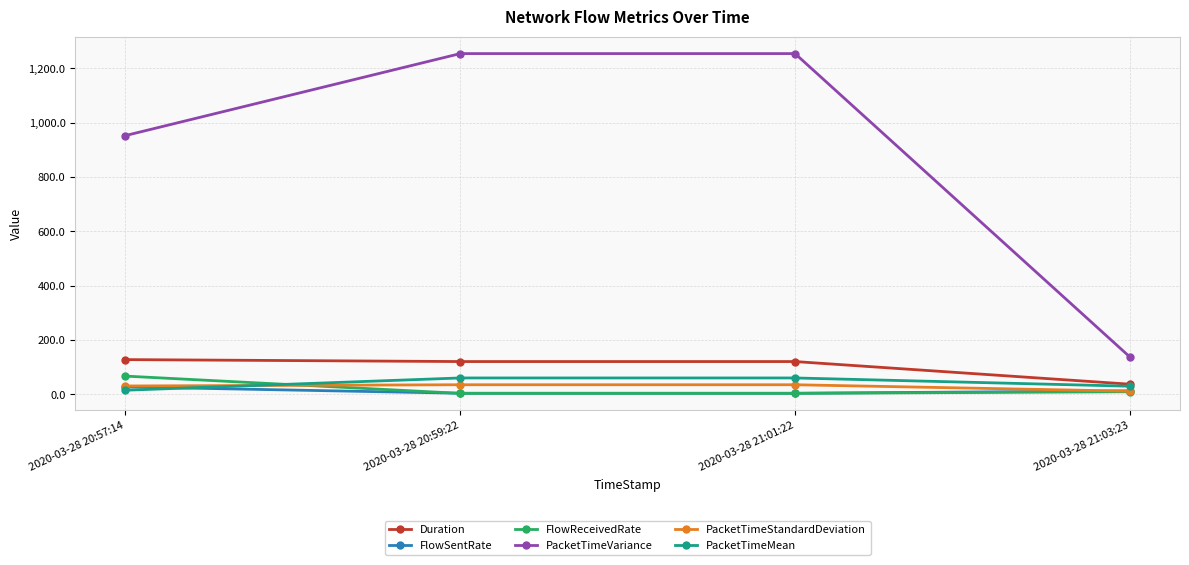

Is the value of PacketTimeVariance at 2020-03-28 21:03:23 greater than the value of PacketTimeMean at 2020-03-28 21:01:22?

Yes